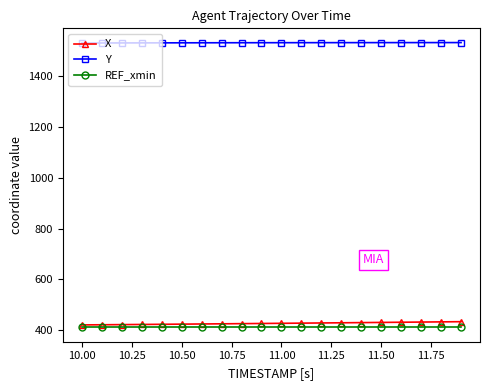

What is the maximum value shown in the chart?

1532.1